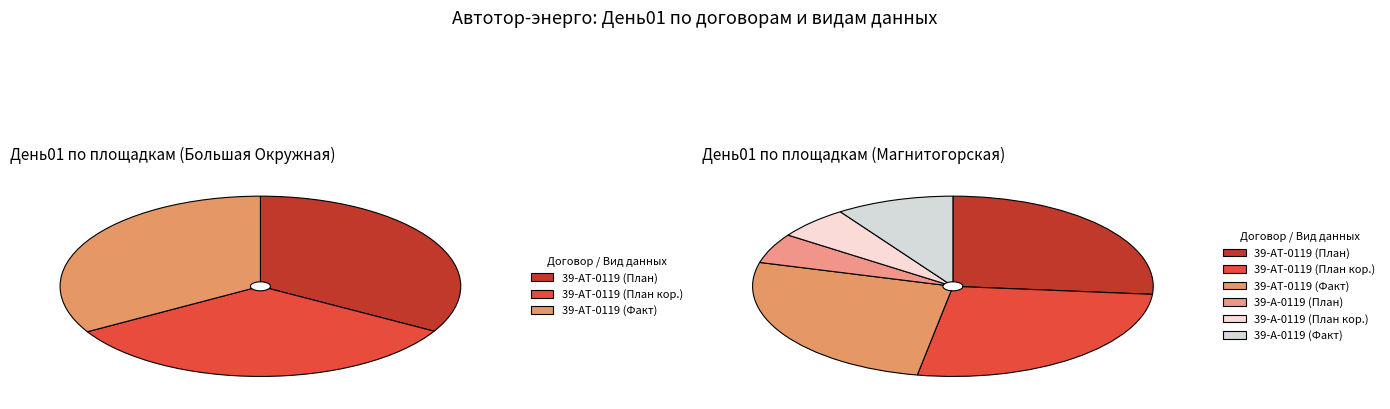

How many segments does this pie chart have?

6